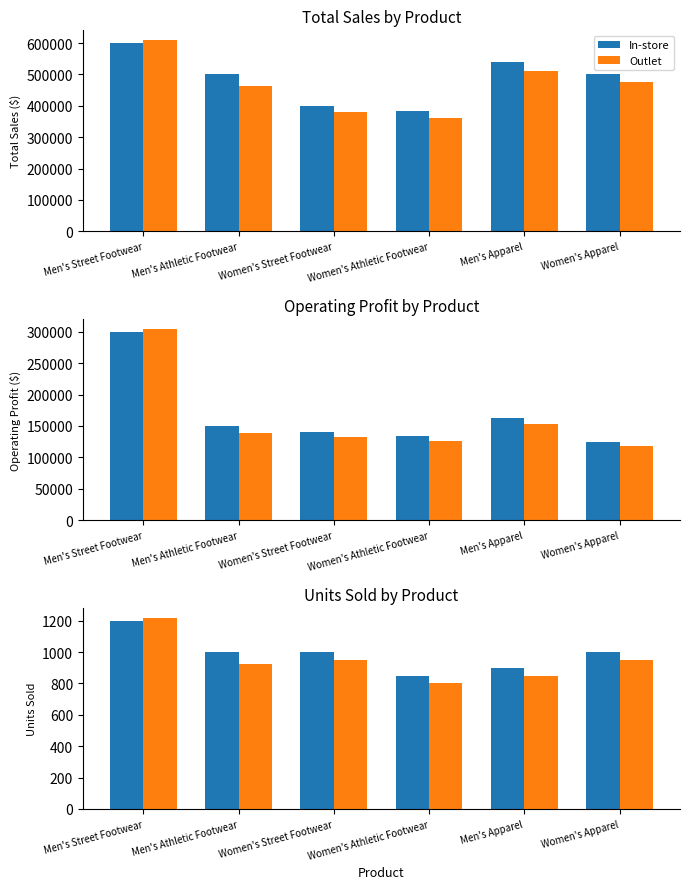

Is it true that Outlet equals 950 at Women's Apparel?

True